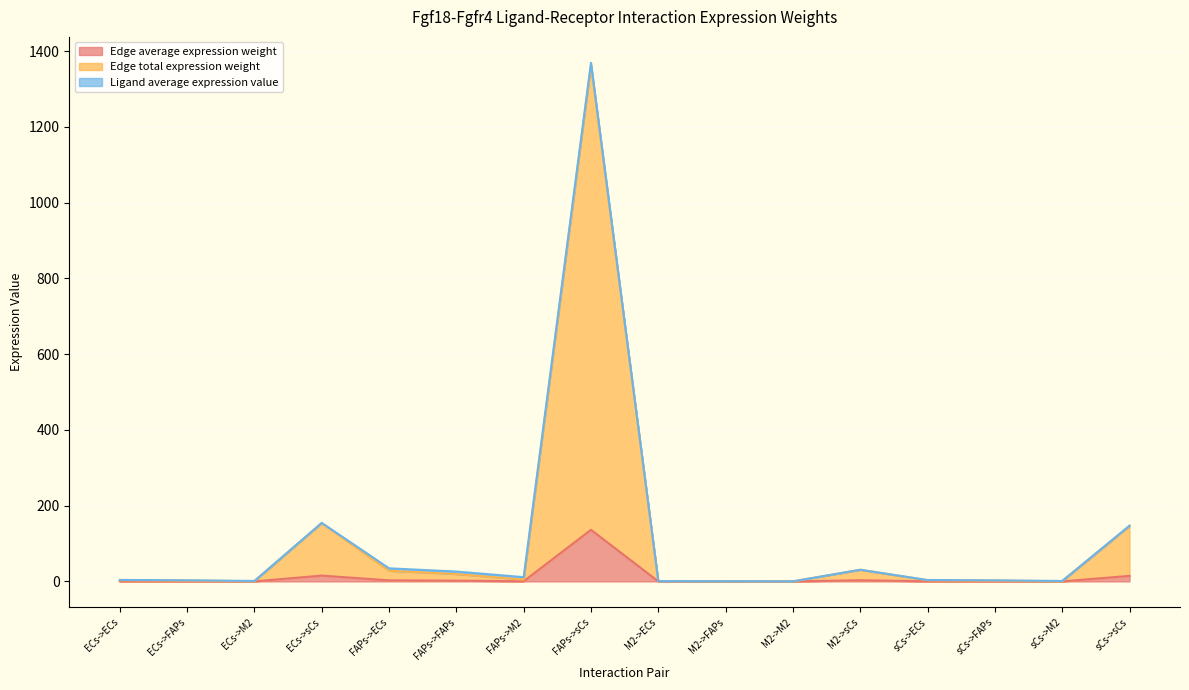

The value of Edge average expression weight at FAPs->sCs is 136.3. True or false?

True